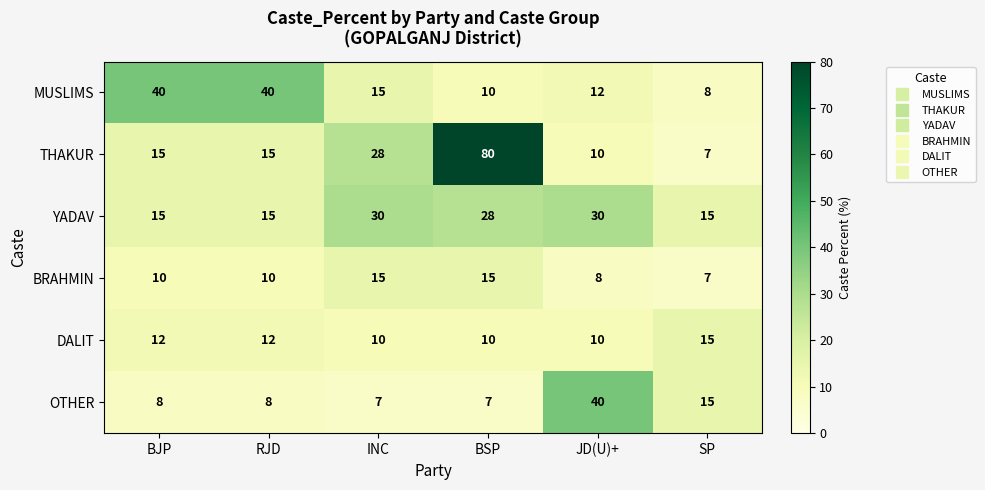

At how many categories does at least one series exceed 64?

1